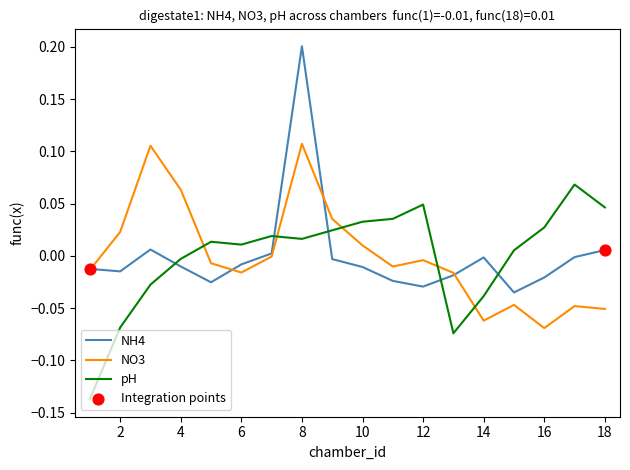

Rank the series by their maximum value, from lowest to highest.

pH, NO3, NH4